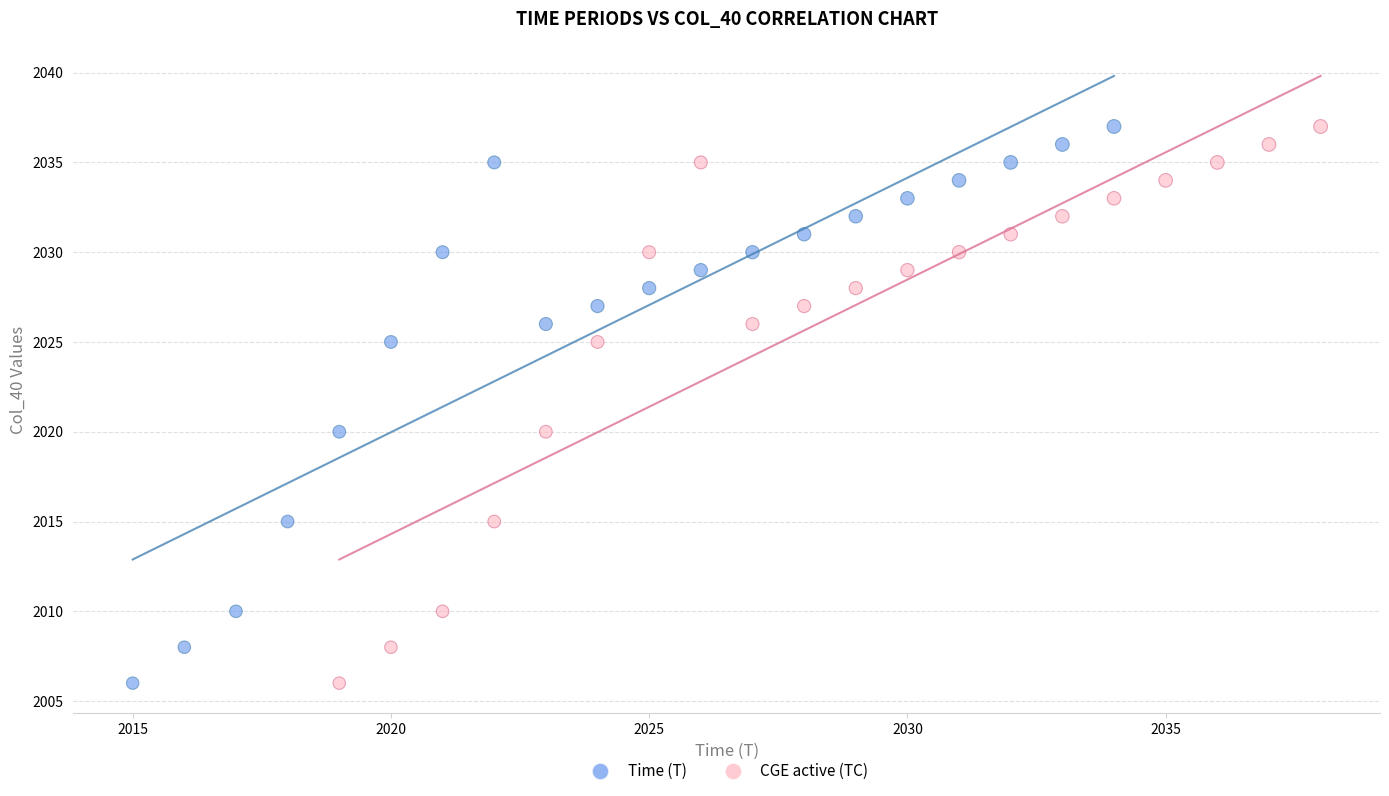

What are all the series names shown in the legend?

Time (T), CGE active (TC)